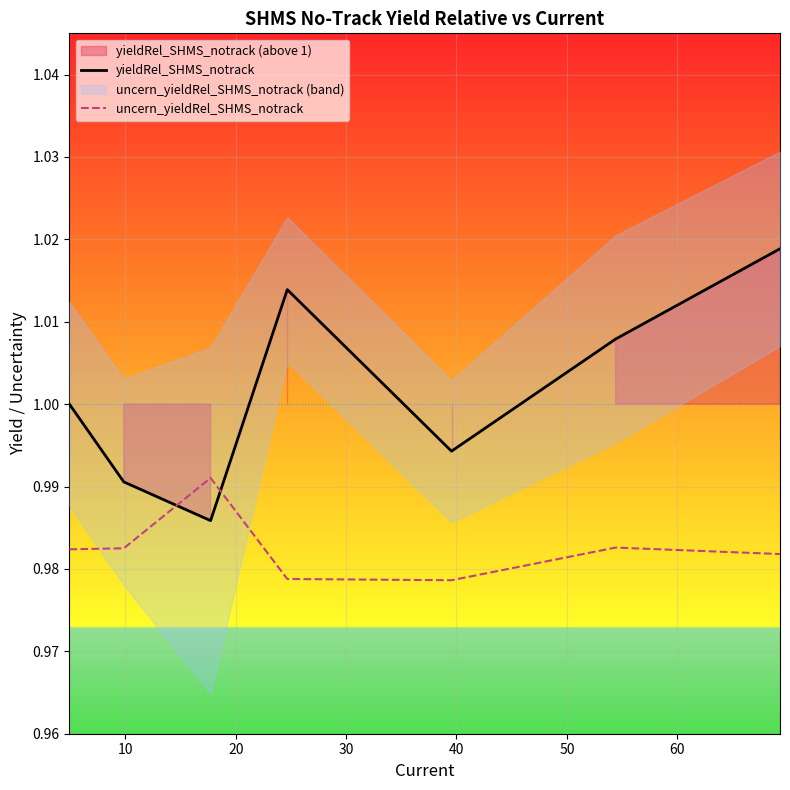

Which category has the lowest value in the uncern_yieldRel_SHMS_notrack series?

40